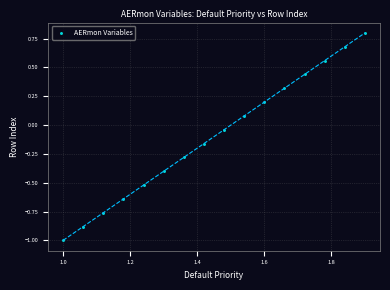

What is the range of X values (max minus min)?

0.9